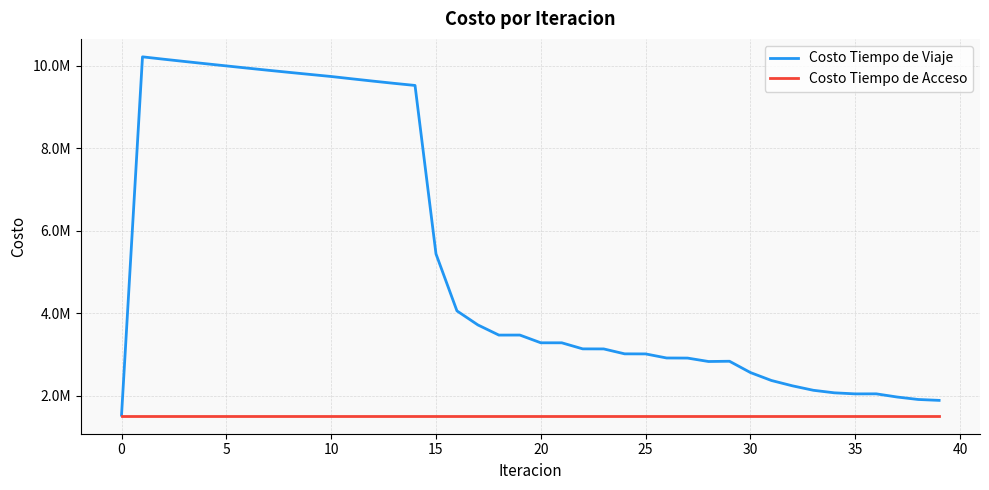

True or false: Costo Tiempo de Viaje and Costo Tiempo de Acceso intersect in this chart.

False